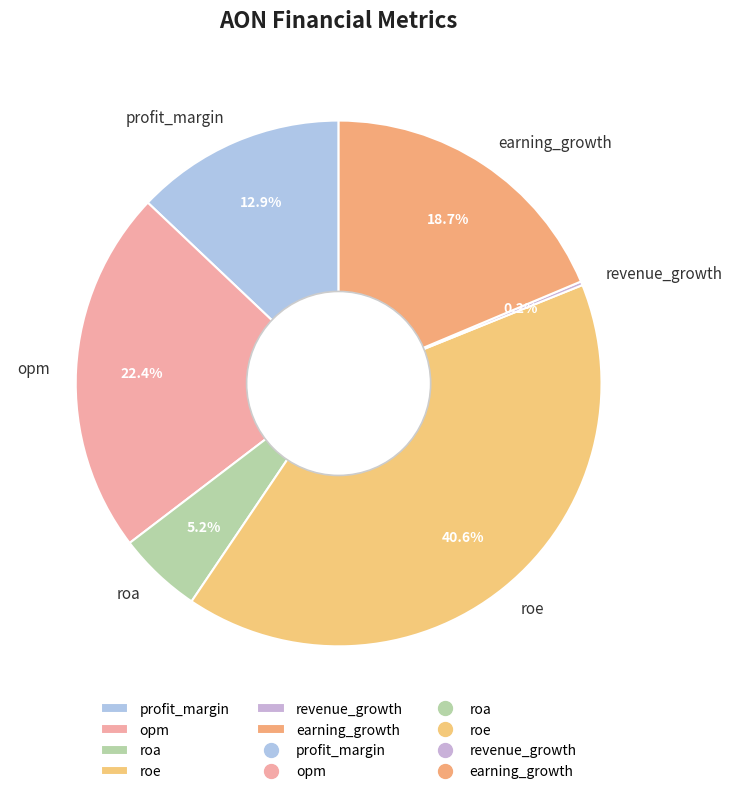

What percentage is NOT represented by roe?

59.4%